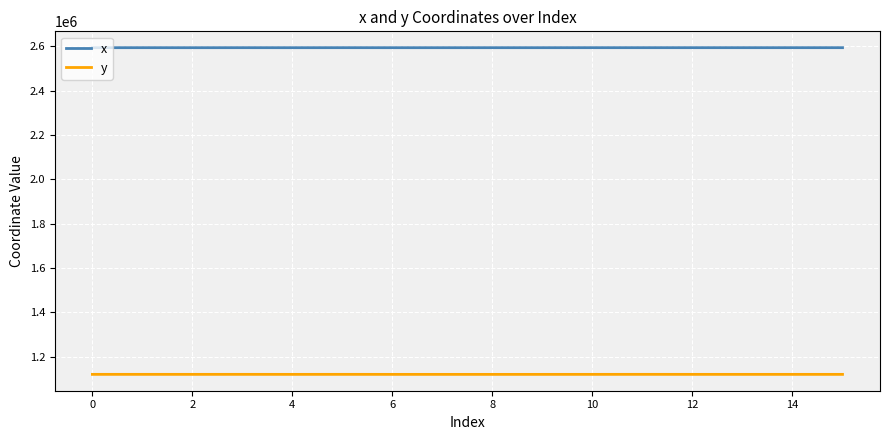

True or false: y and x intersect in this chart.

False